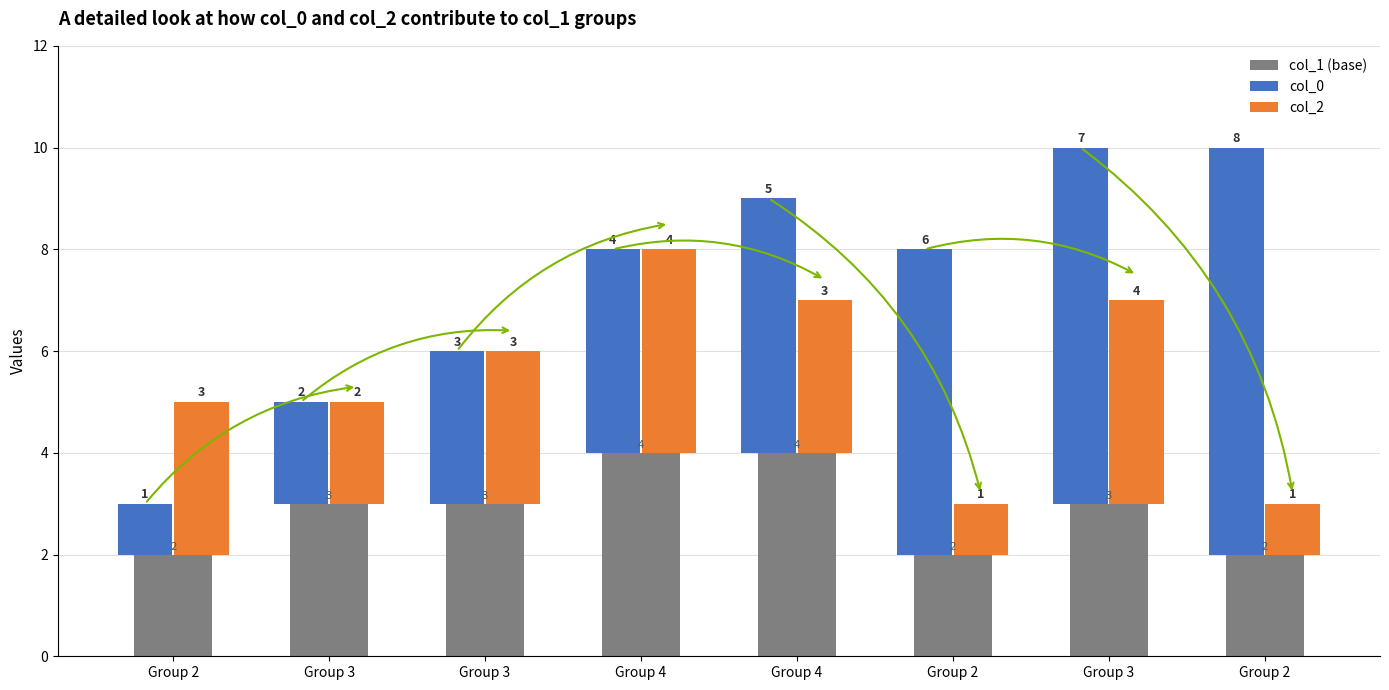

Are the bars grouped side by side (vs. stacked)?

Yes